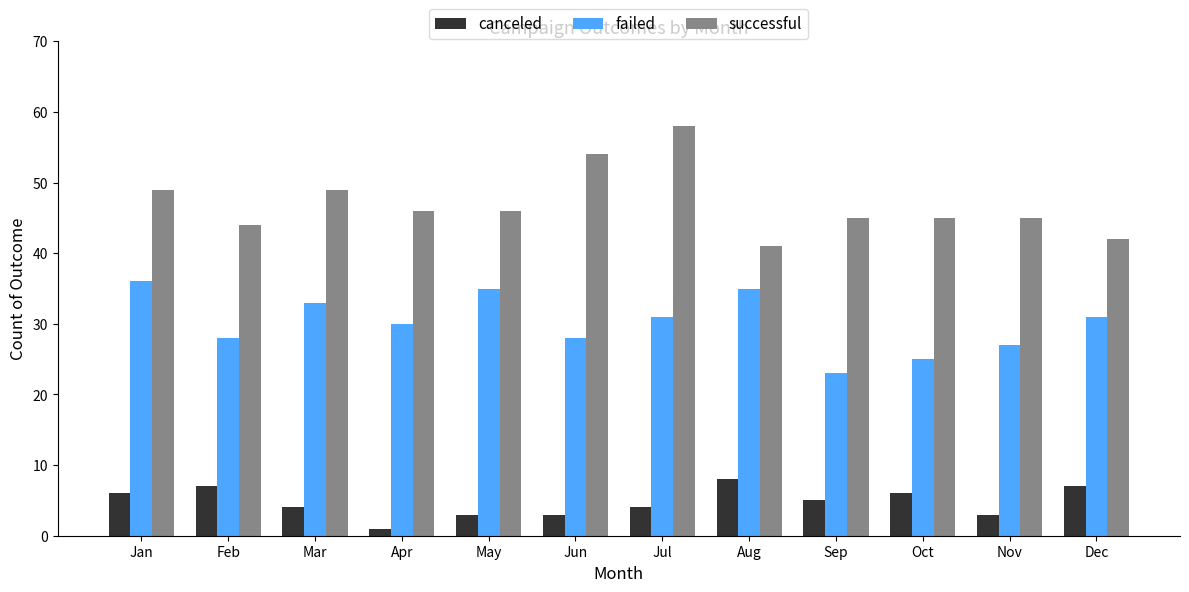

What is the difference between the maximum and second lowest values in the canceled series?

5